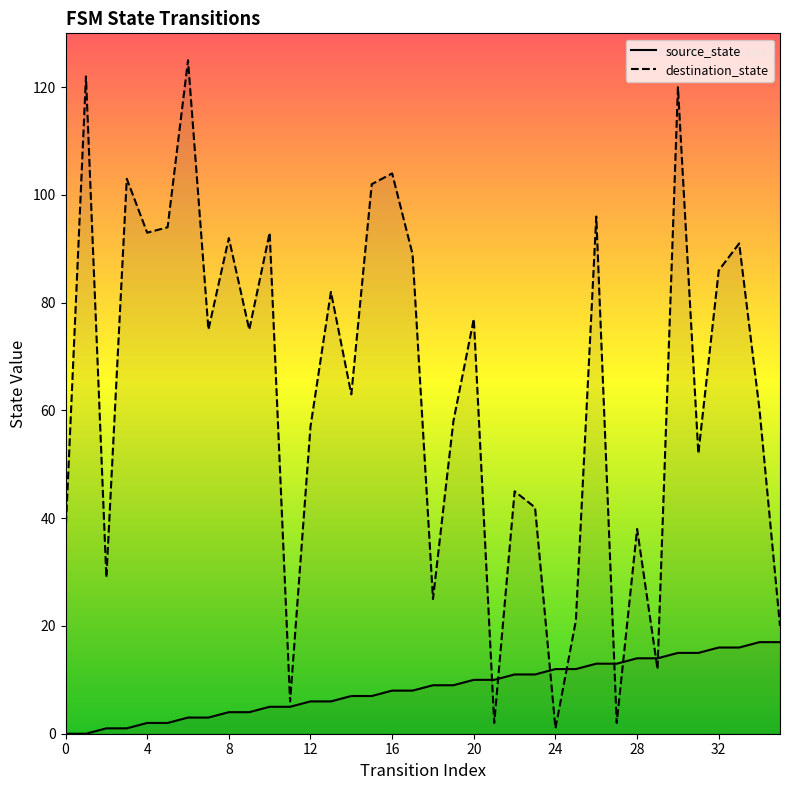

Is the value of source_state at 23 greater than the value of destination_state at 9?

No